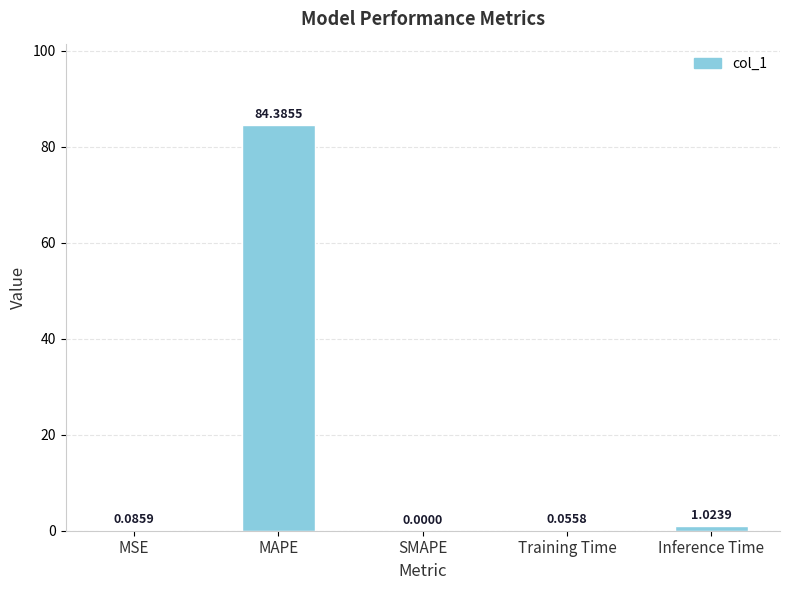

What is the sum of all values?

85.6